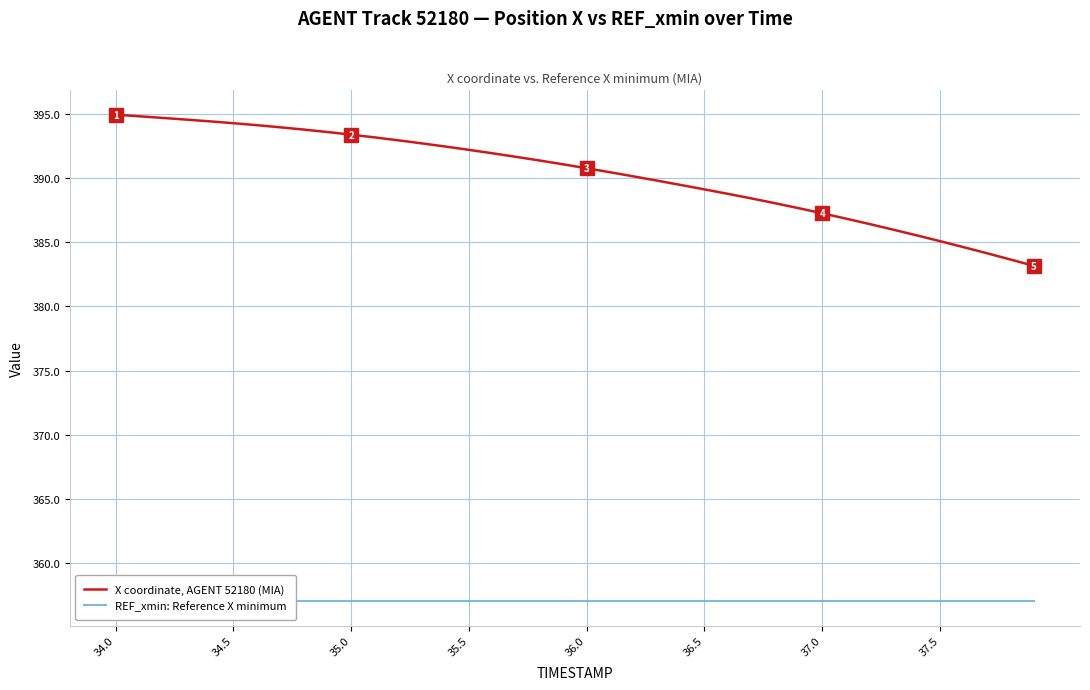

What is the lowest value of the X coordinate, AGENT 52180 (MIA) series?

383.2